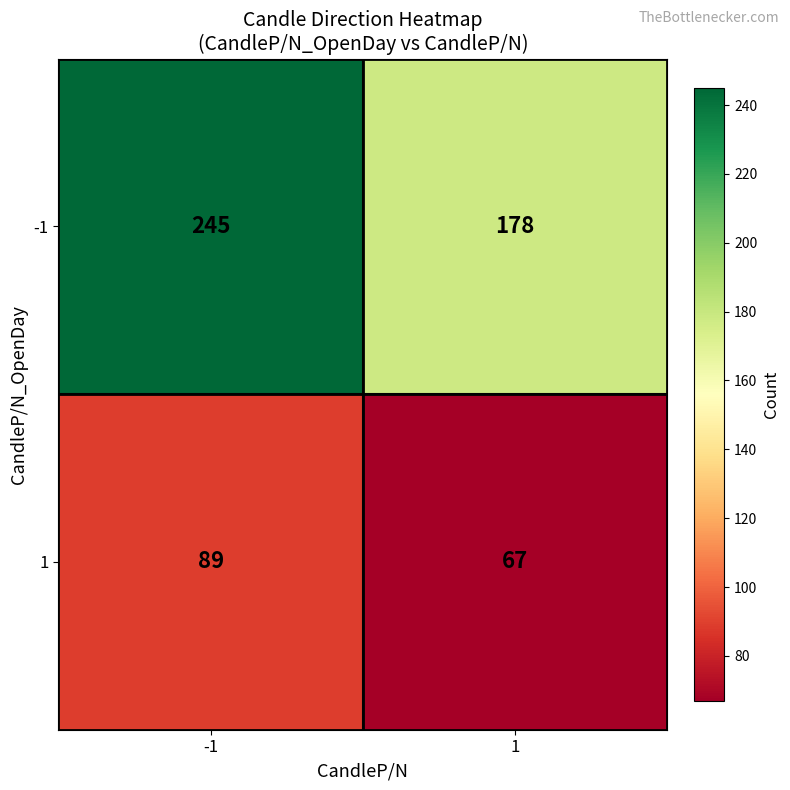

Which series changed the most between -1 and 1?

-1